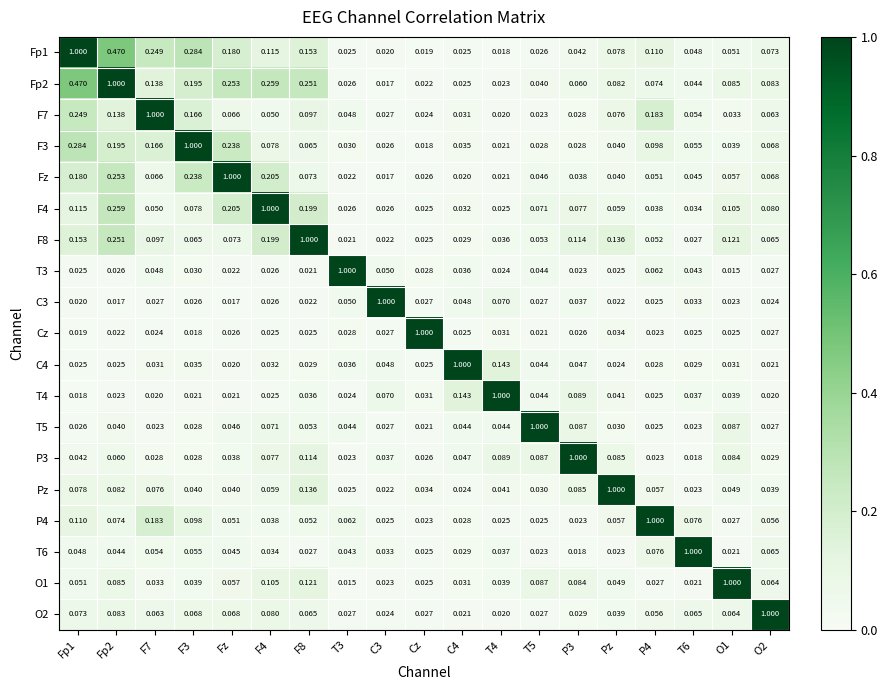

What is the total value across all series at C3?

1.5